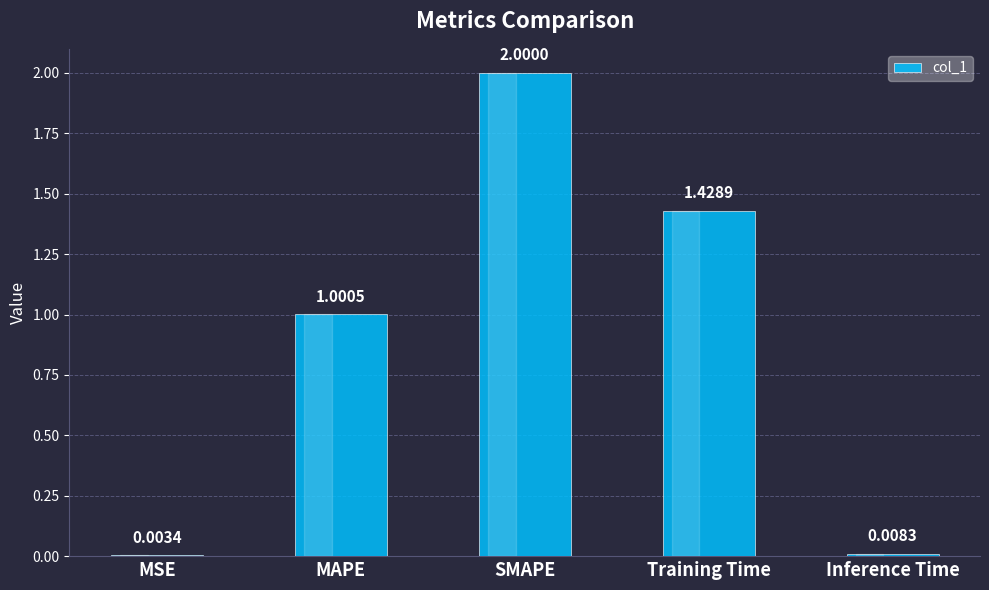

At which label does the data first exceed 1?

MAPE